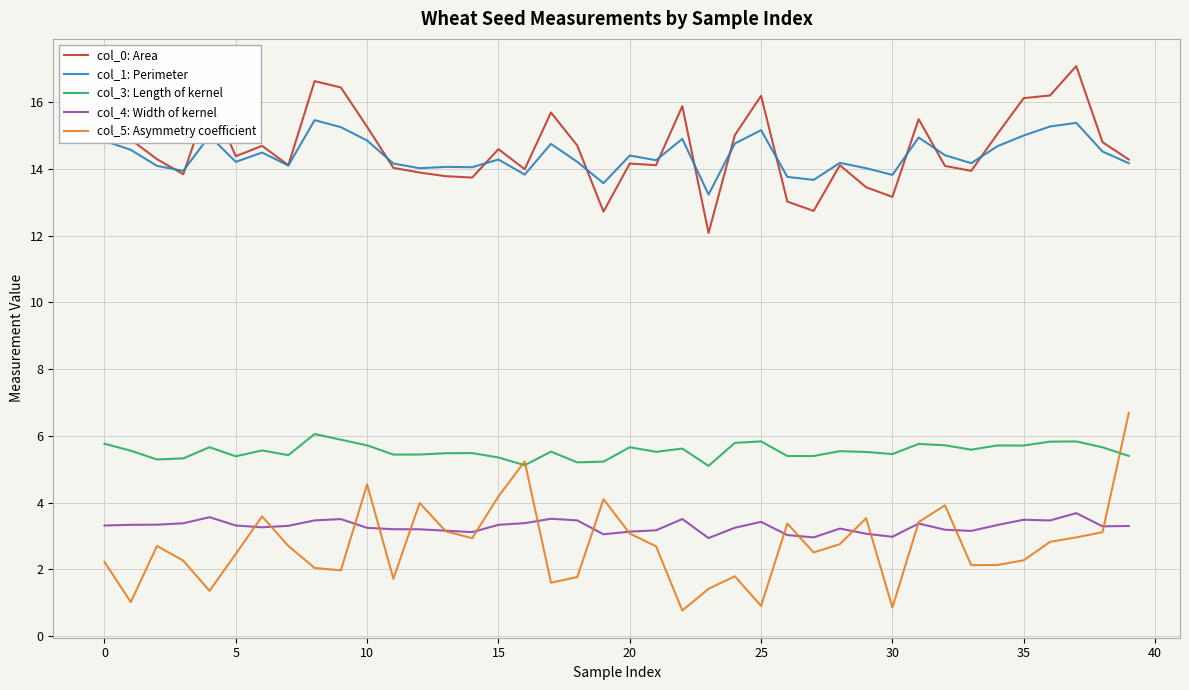

What is the difference between the second highest and second lowest values in the col_3: Length of kernel series?

0.8